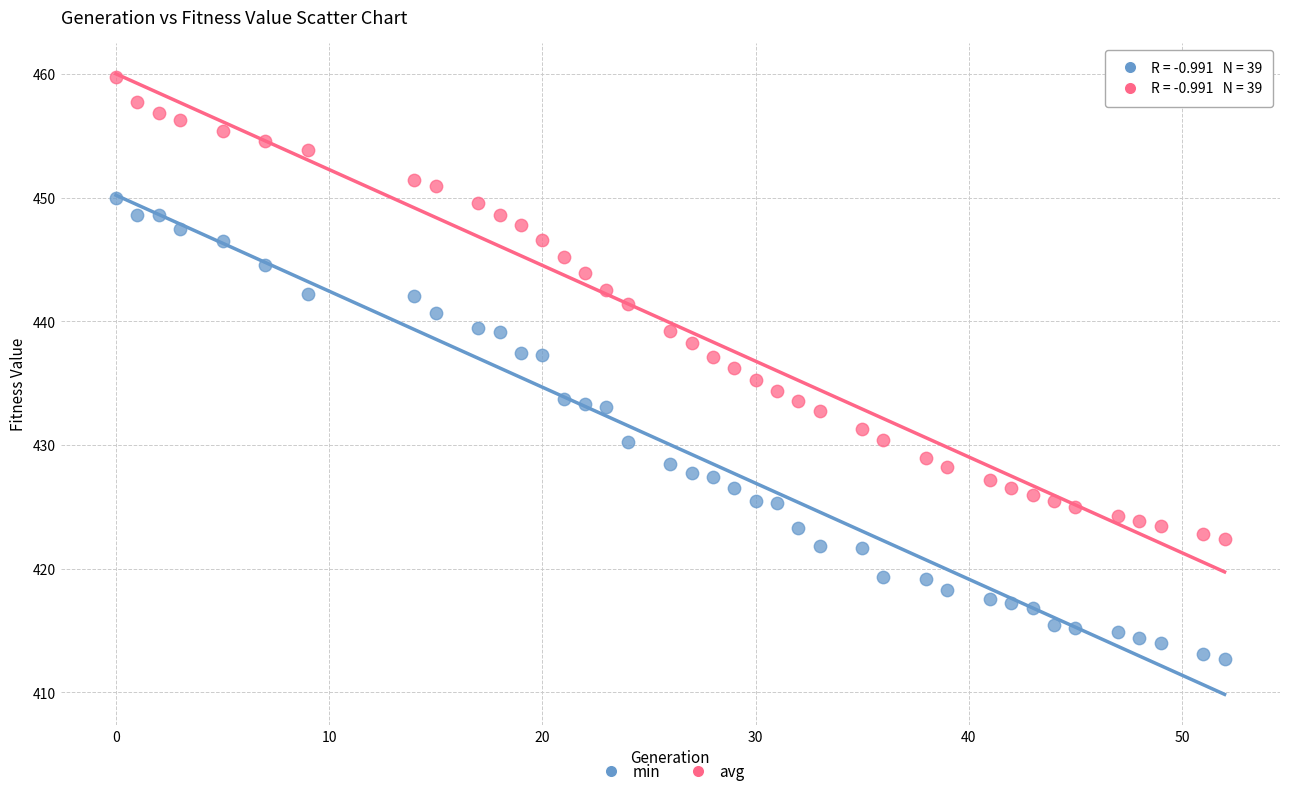

What are all the series names shown in the legend?

min, avg